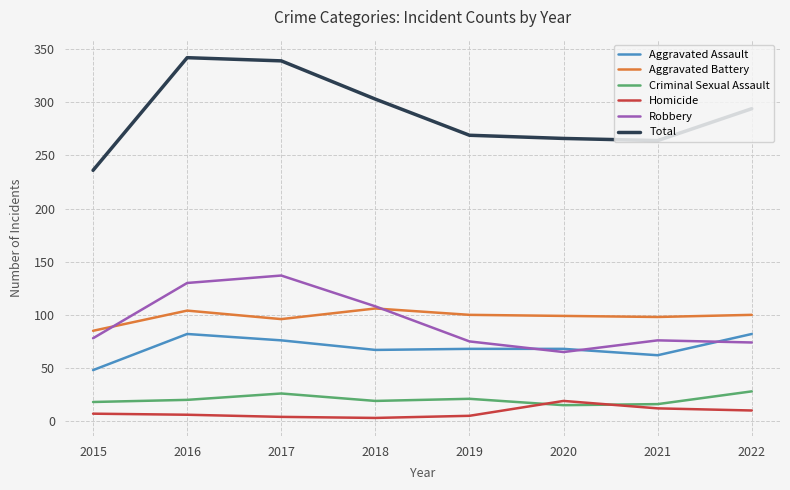

Does the chart have visible grid lines?

Yes